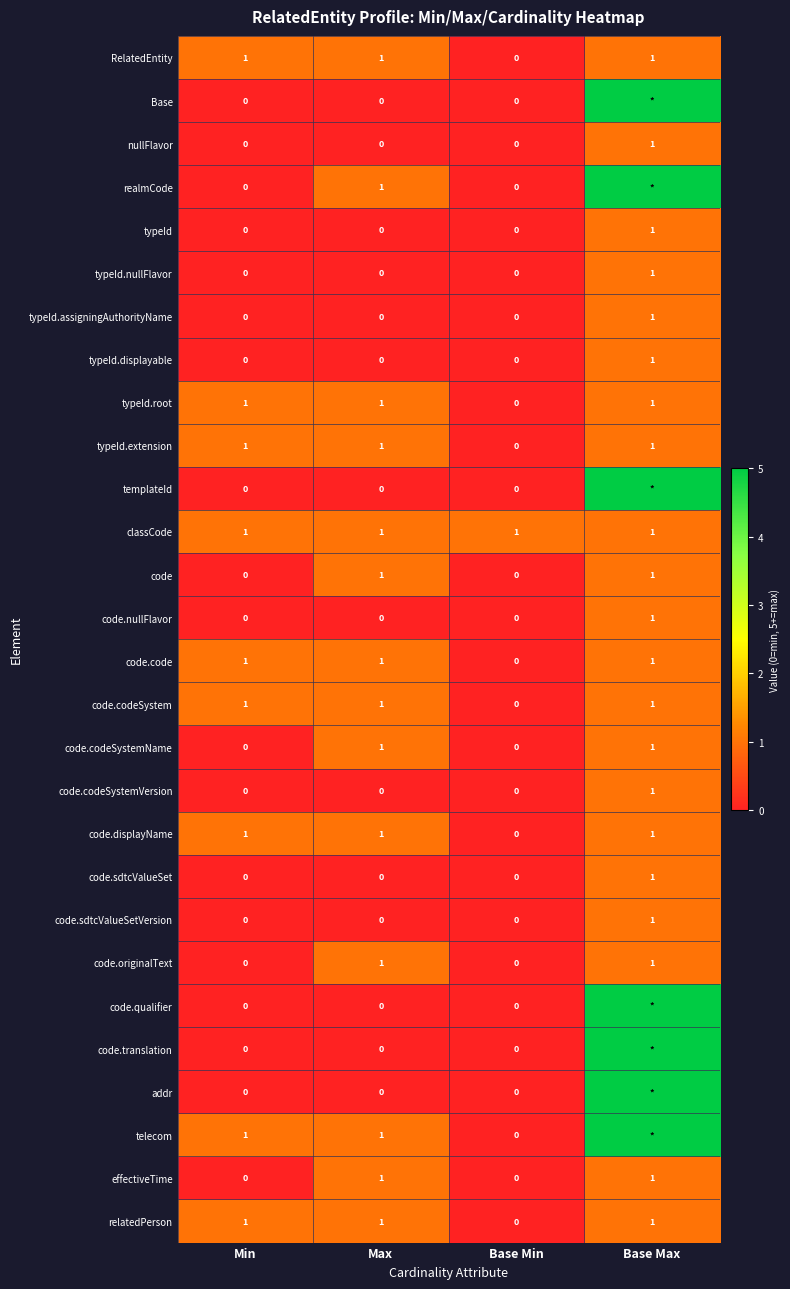

What is the spread (max minus min) of values at Max?

1